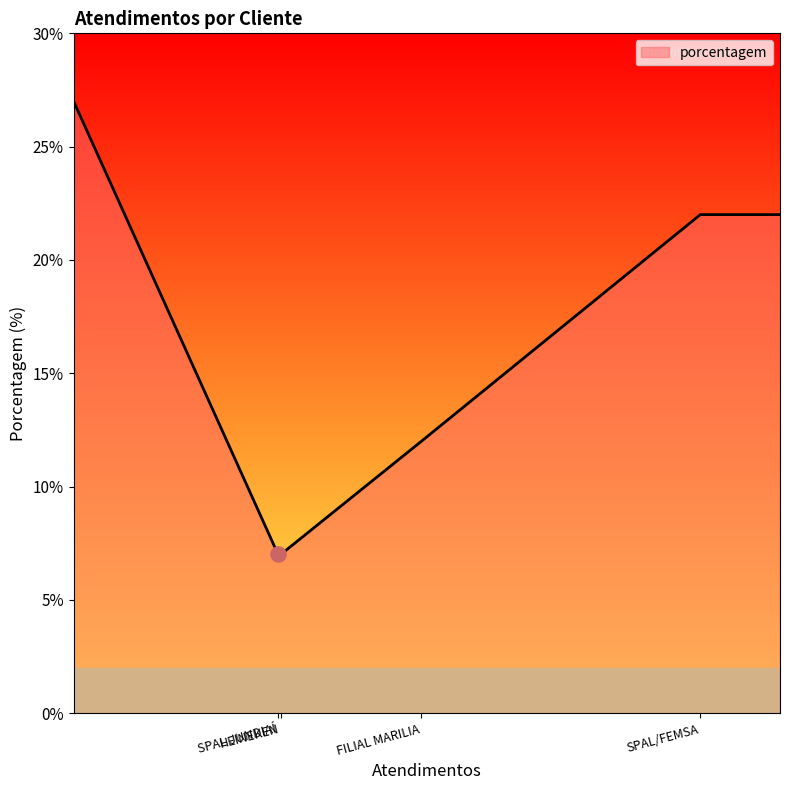

True or false: the data has more than 1 interior local peaks.

False